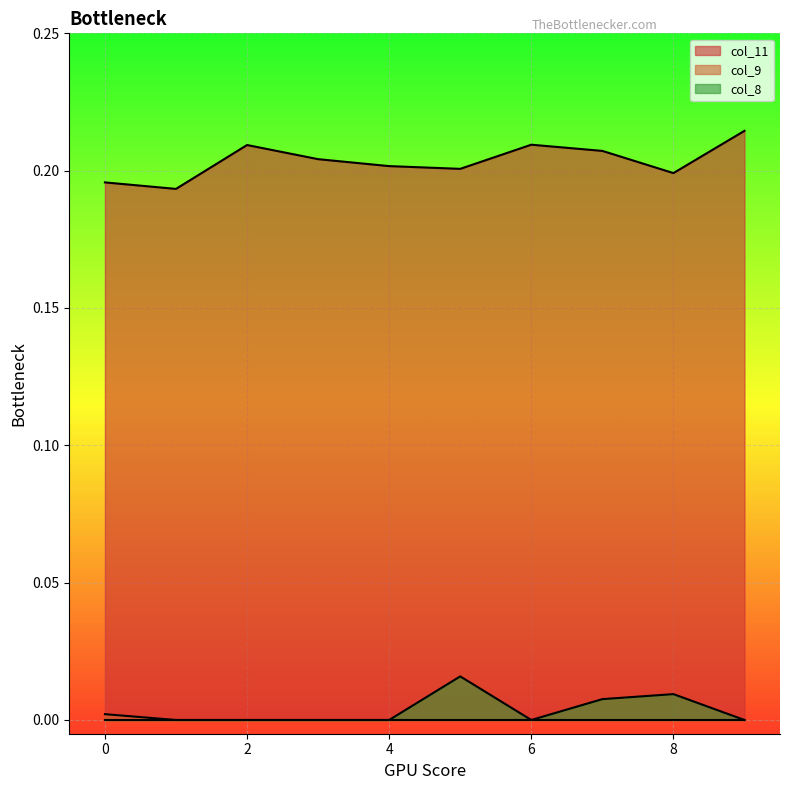

What is the difference between the highest and lowest values at 3?

0.2